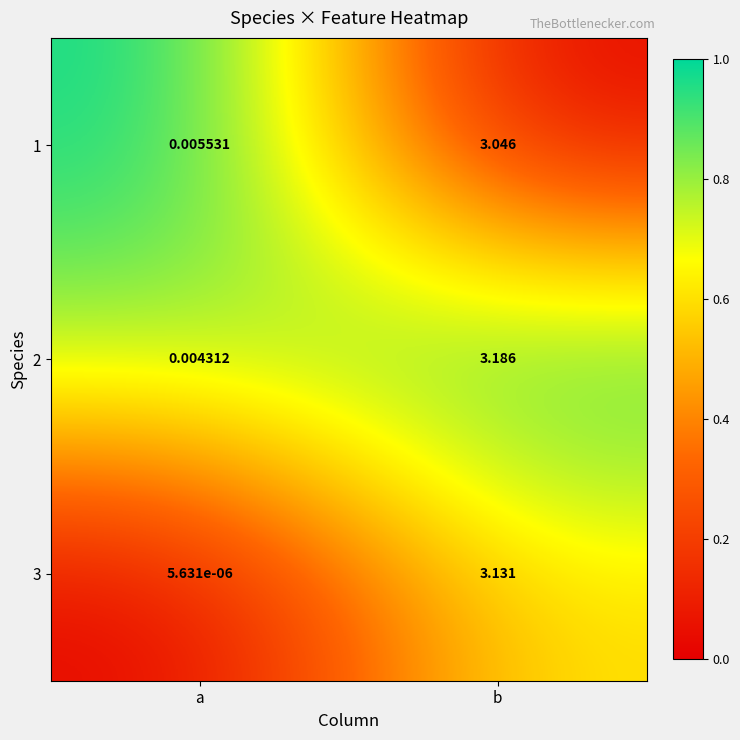

At which category is the sum across all series the highest?

b